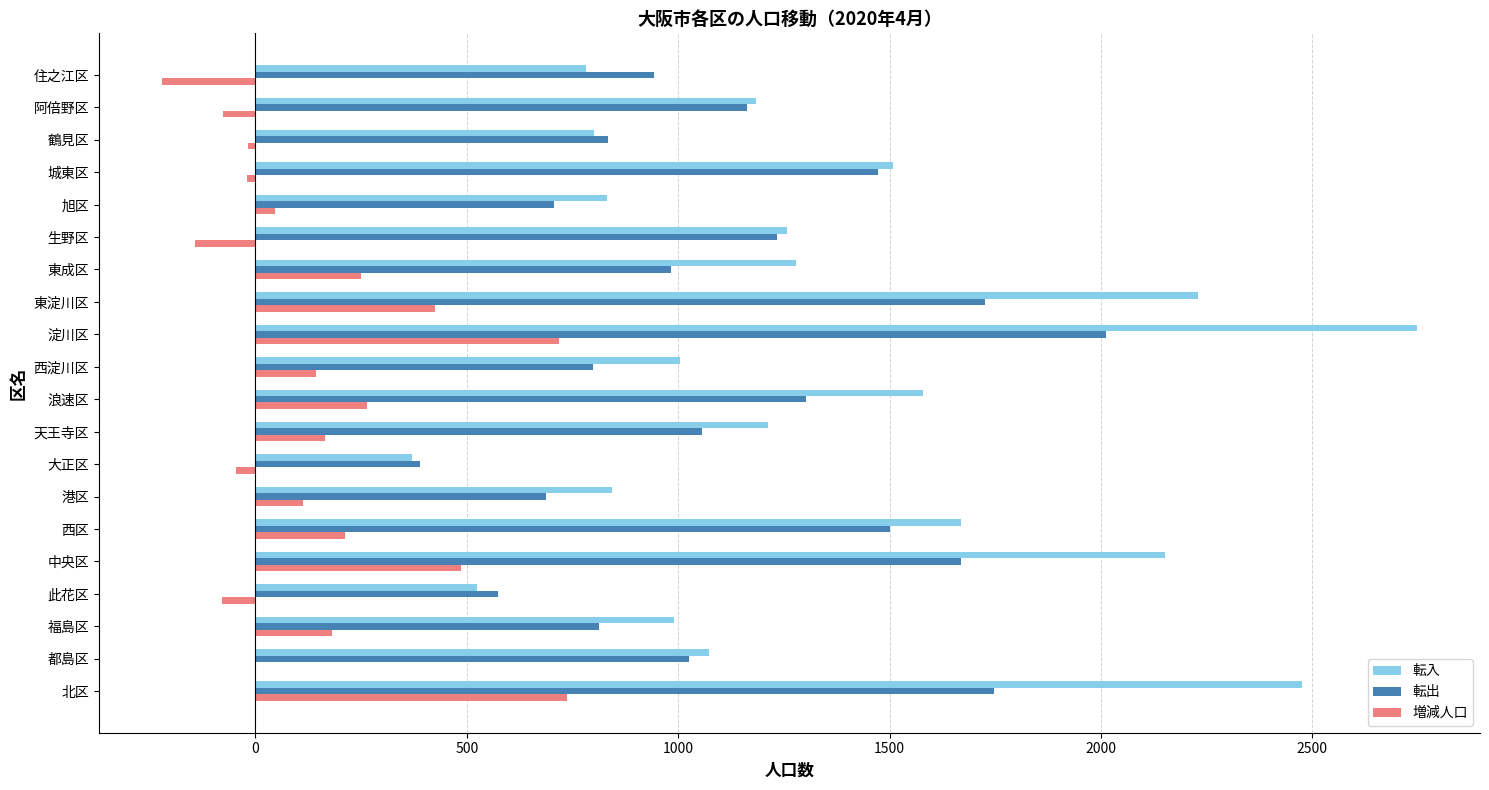

Which series has the largest total across all categories?

転入